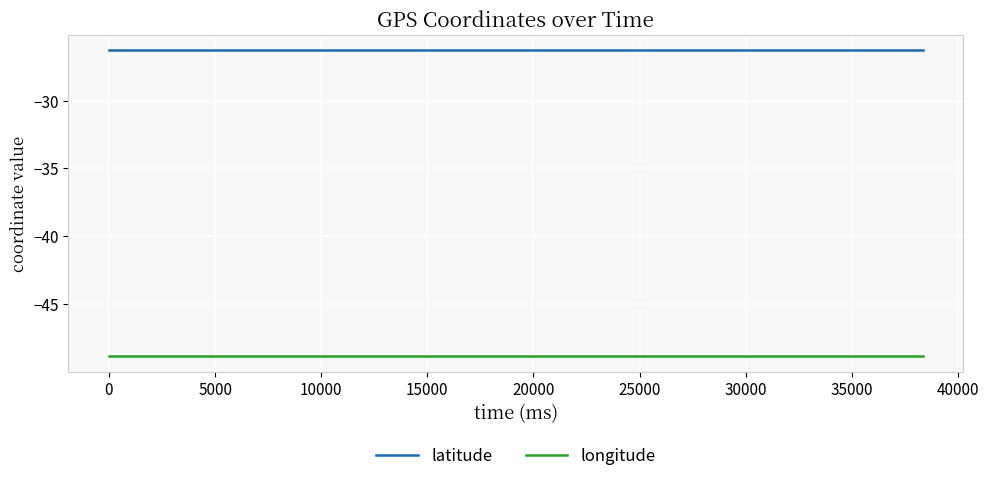

Is it true that longitude equals -80.7 at 17?

False